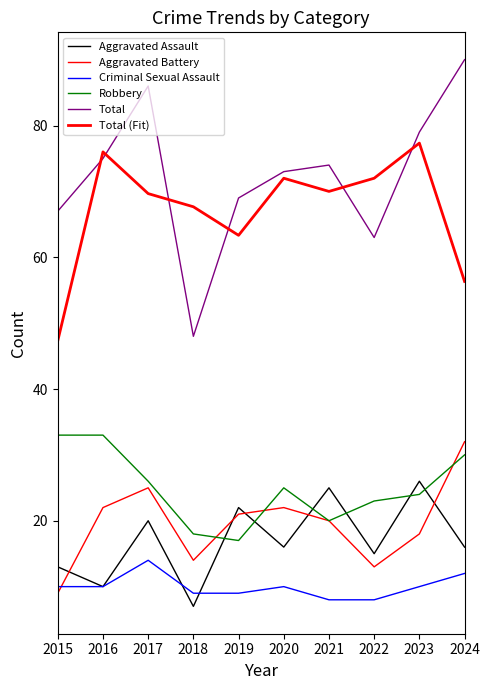

How many lines are shown in the chart?

6